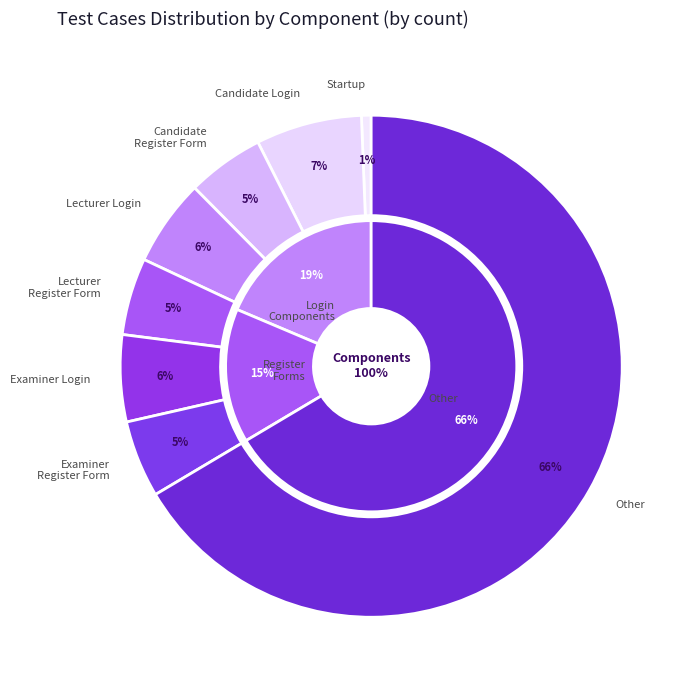

How many slices are in this pie chart?

8